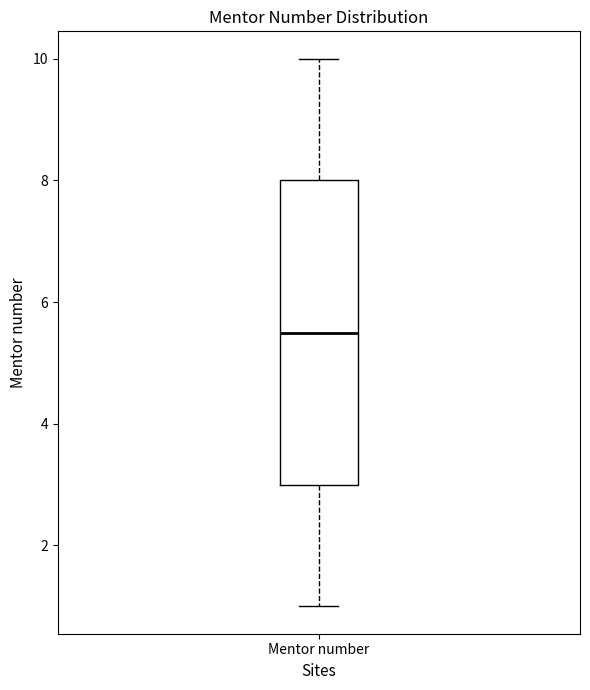

Transcribe this box plot: give where the median line is, the range the box spans, and where the two whiskers end, as read against the y-axis. The values are not printed on the chart, so give them approximately, as read against the axis.

median 5.6, box 3.0 to 8.0, whiskers 1.0 to 10.0